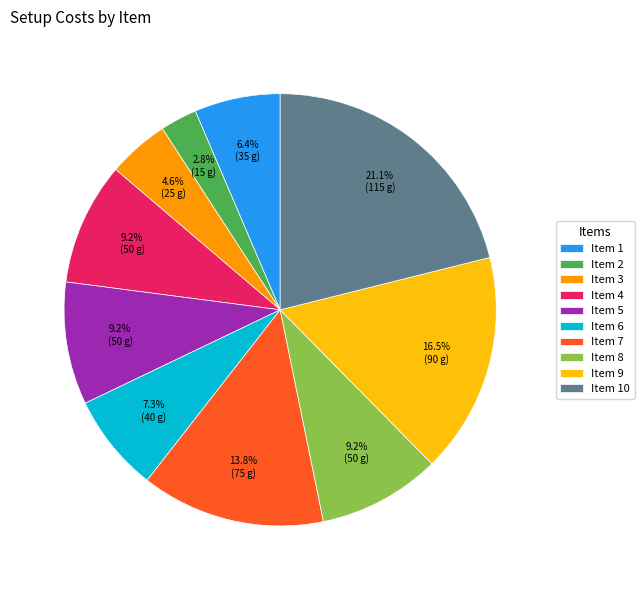

Does any single category account for the majority?

No